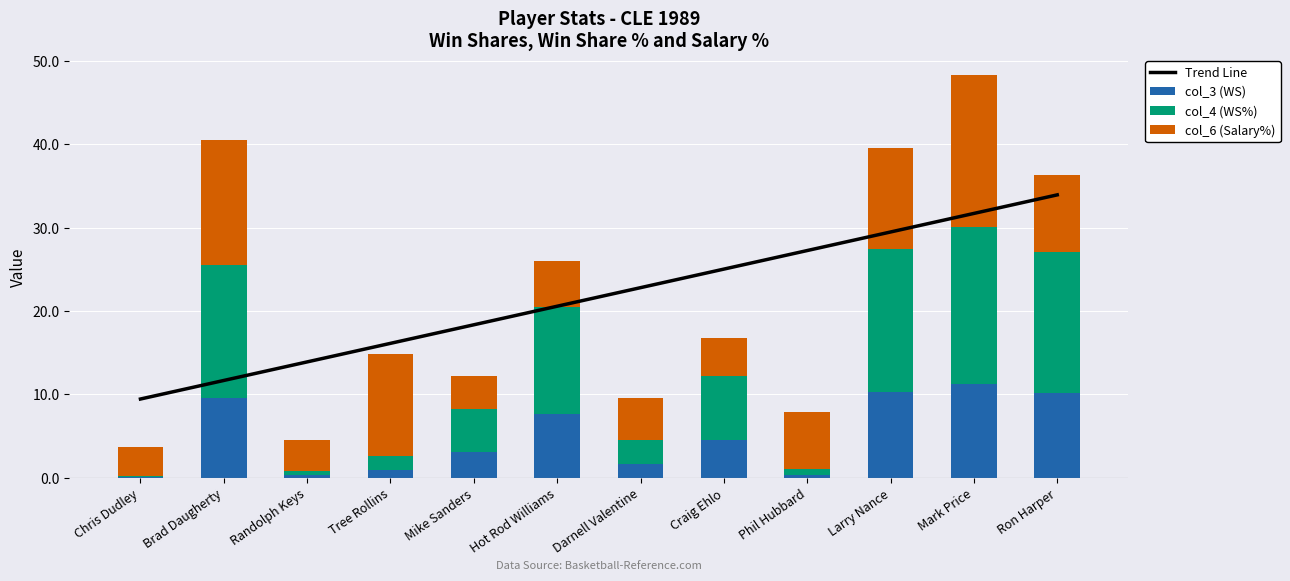

How many data points in col_3 are less than 4?

6